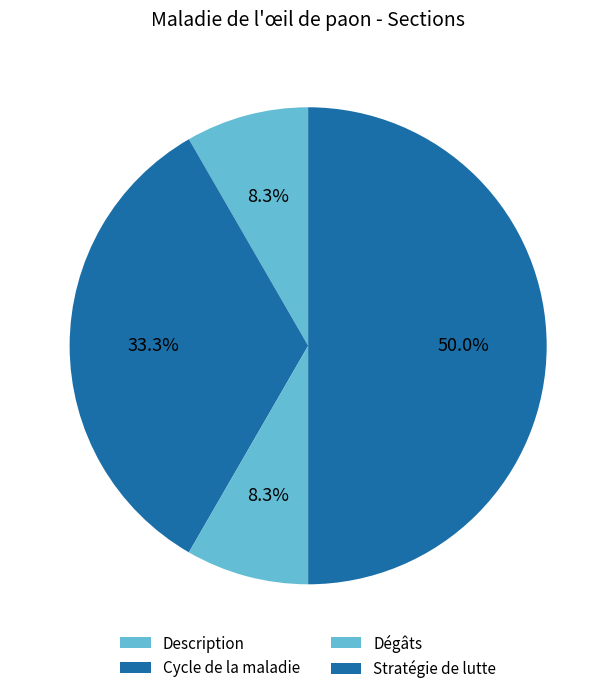

Do Cycle de la maladie and Dégâts together represent more than half of the pie?

No